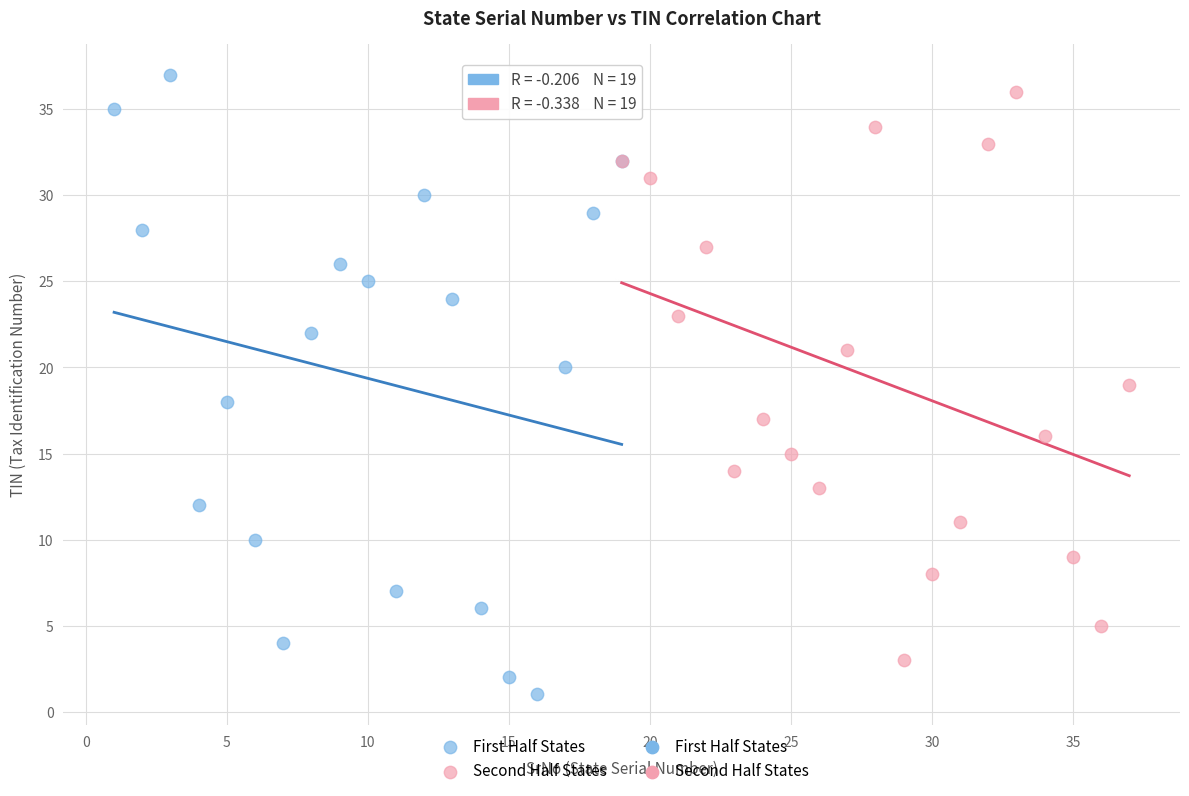

Which series contains the lowest Y value?

First Half States